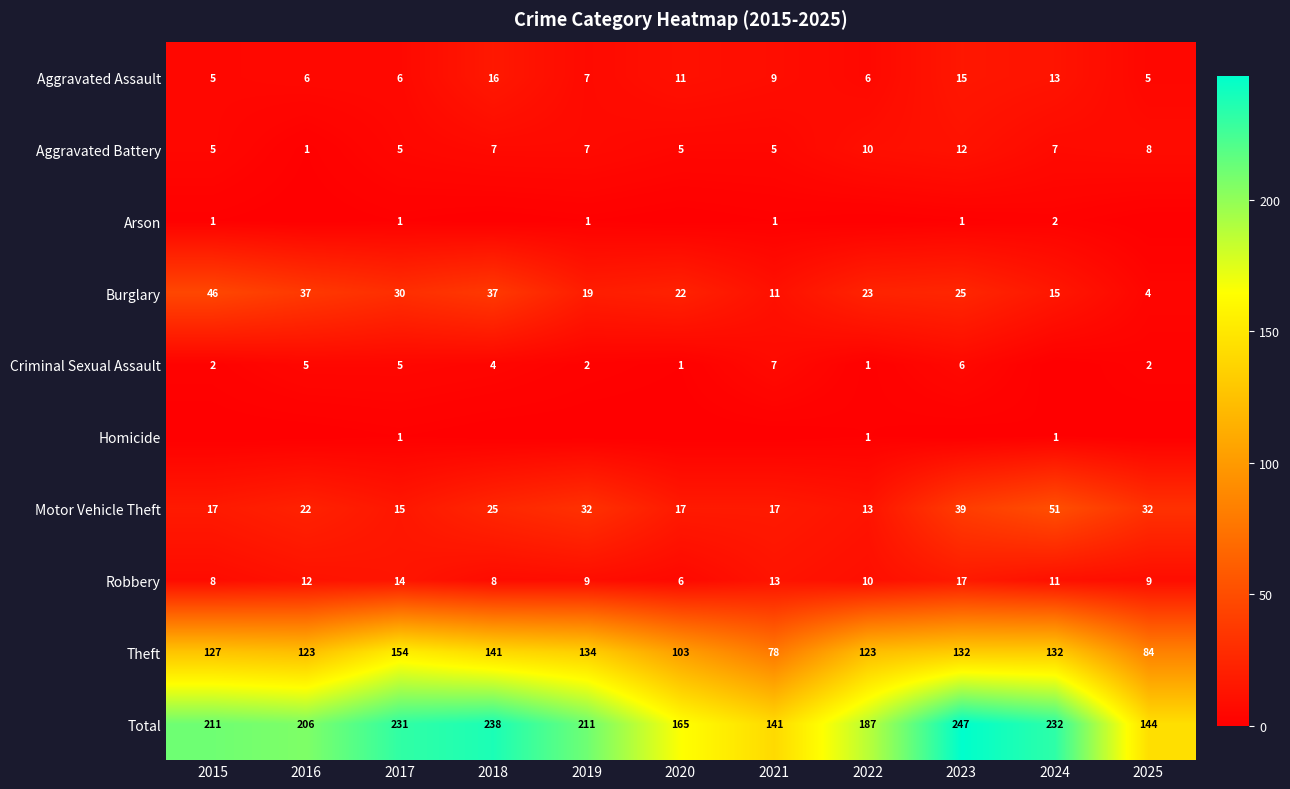

Which has a higher value, 2019 or 2018?

2018